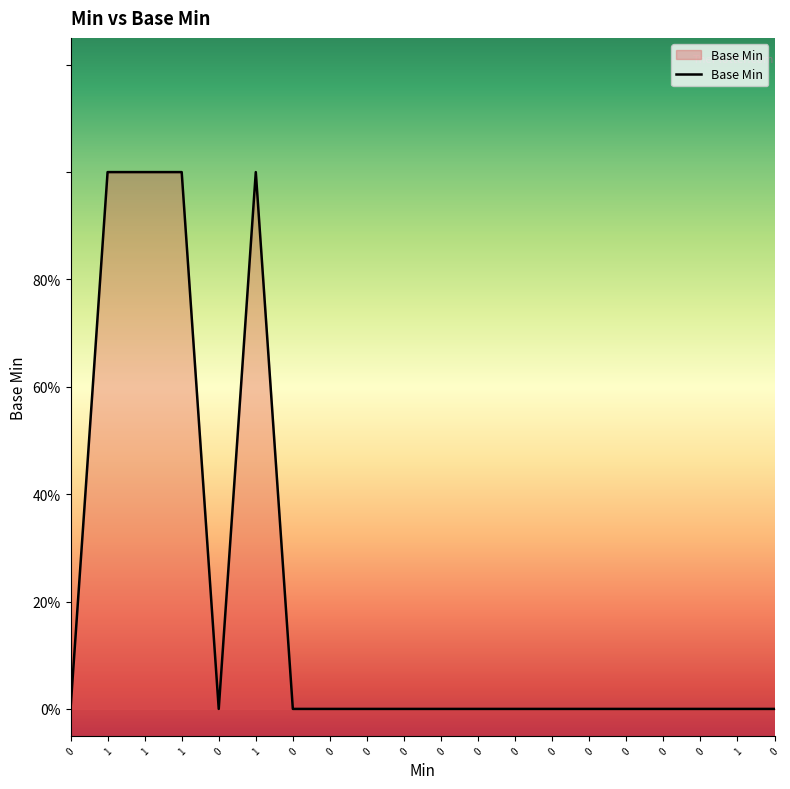

Which label corresponds to the largest value in the chart?

1